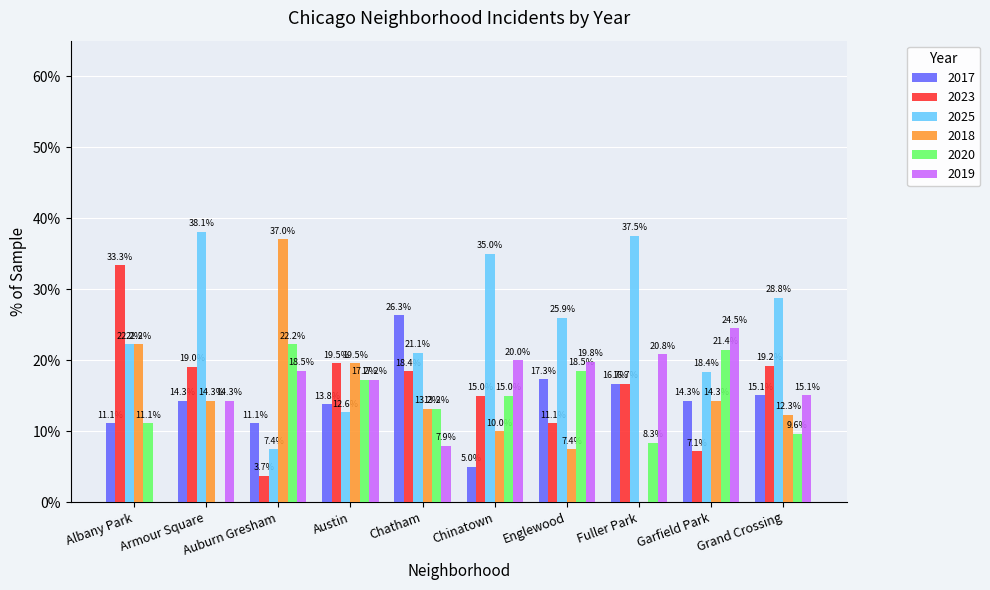

What value does the 2017 series have at Auburn Gresham?

11.1